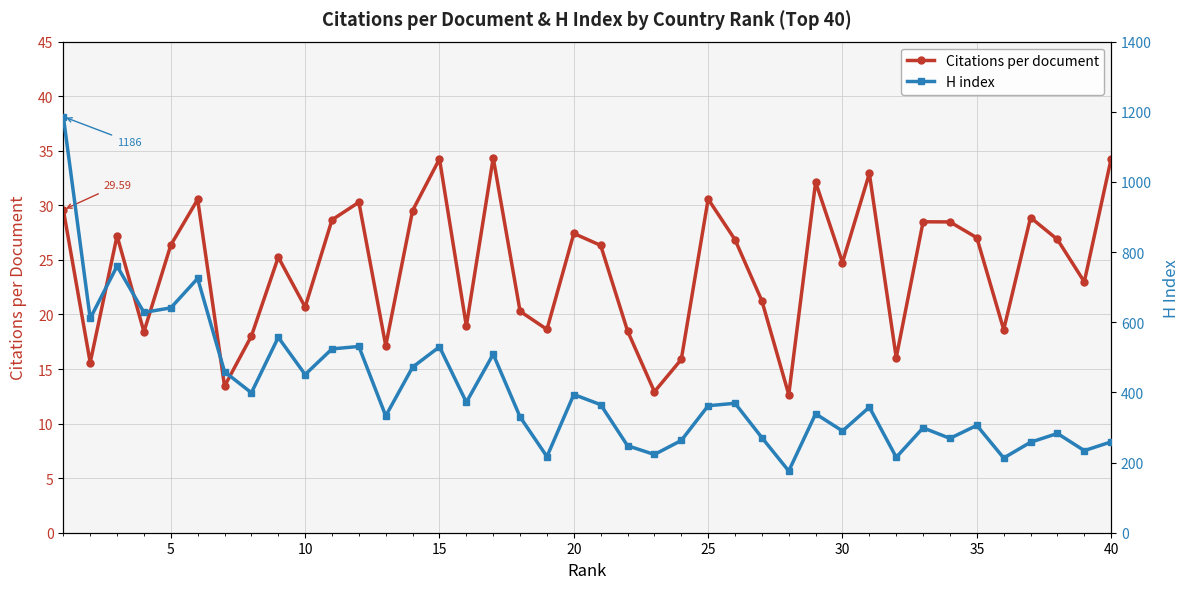

True or false: H index and Citations per document intersect in this chart.

False